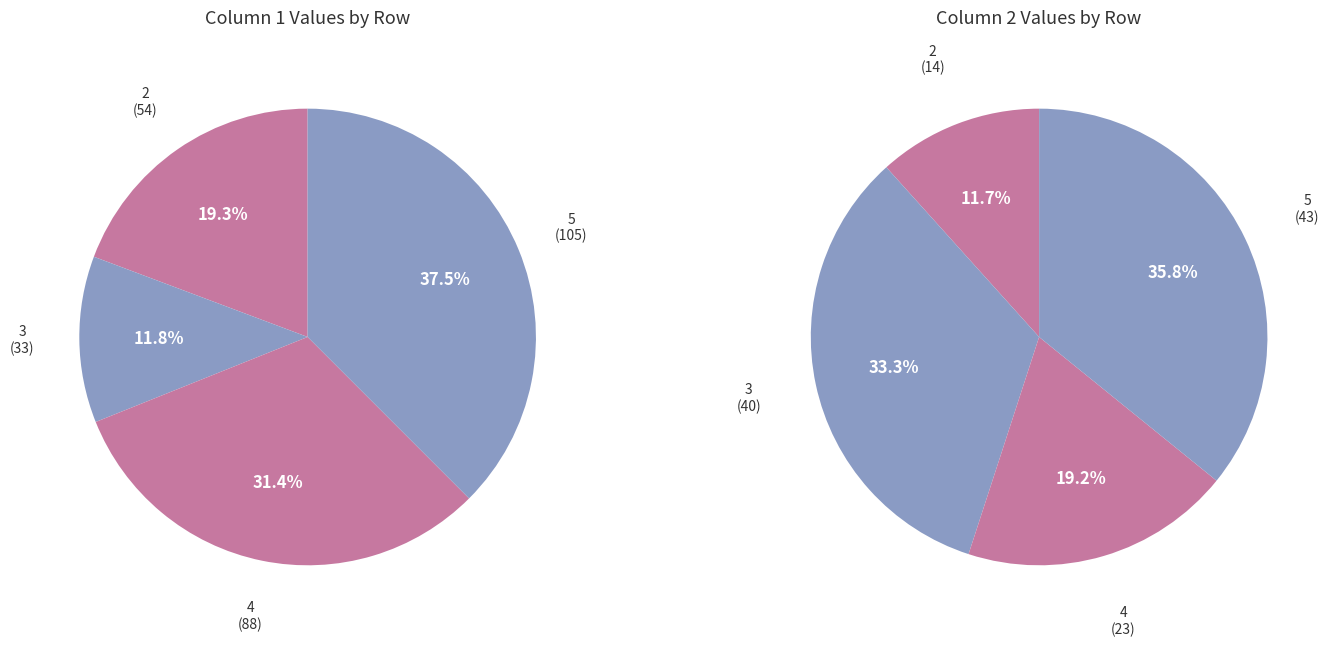

Is there a majority slice in this chart?

No